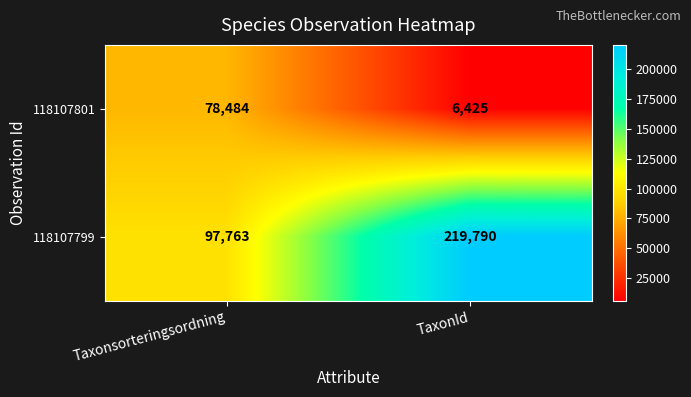

The value of 118107801 at Taxonsorteringsordning is 126673. True or false?

False